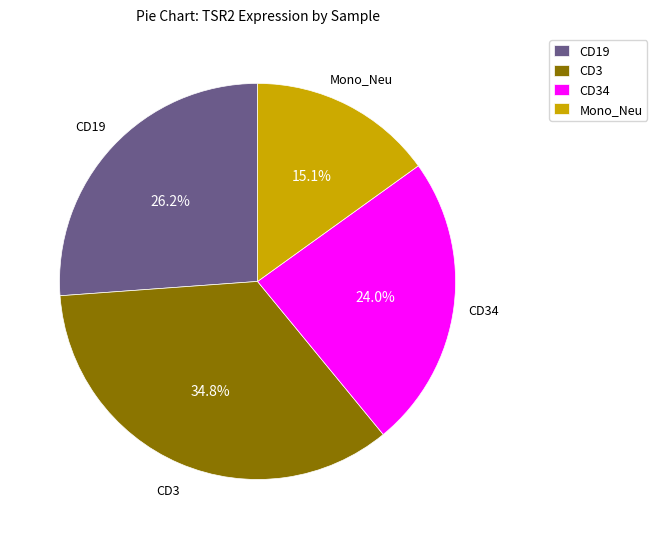

Does CD3 represent more than half of the total?

No